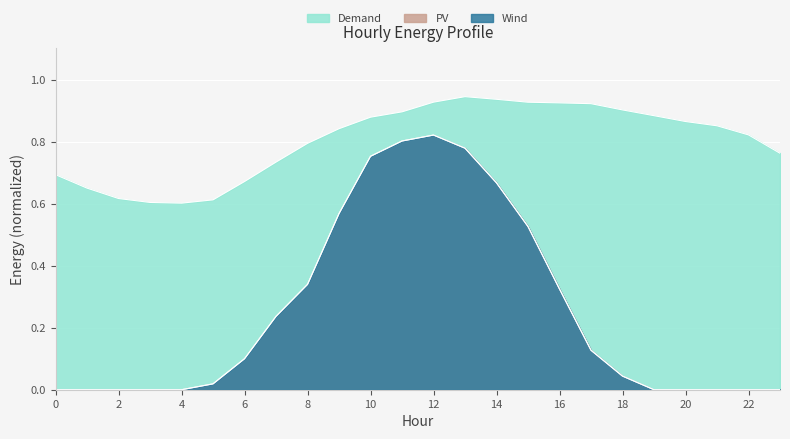

Which category has the highest value across all series?

13